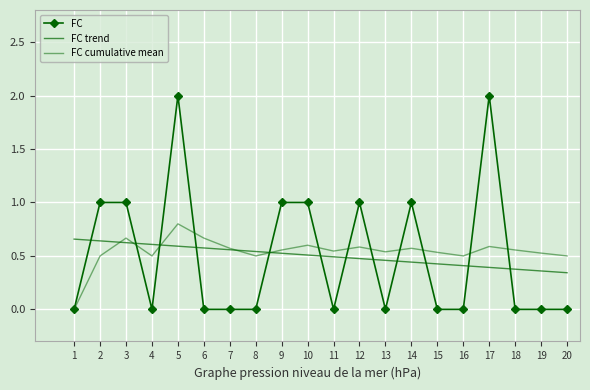

List the labels in order of FC cumulative mean value, largest first.

5, 3, 6, 10, 17, 12, 7, 14, 9, 18, 11, 13, 15, 19, 2, 4, 8, 16, 20, 1